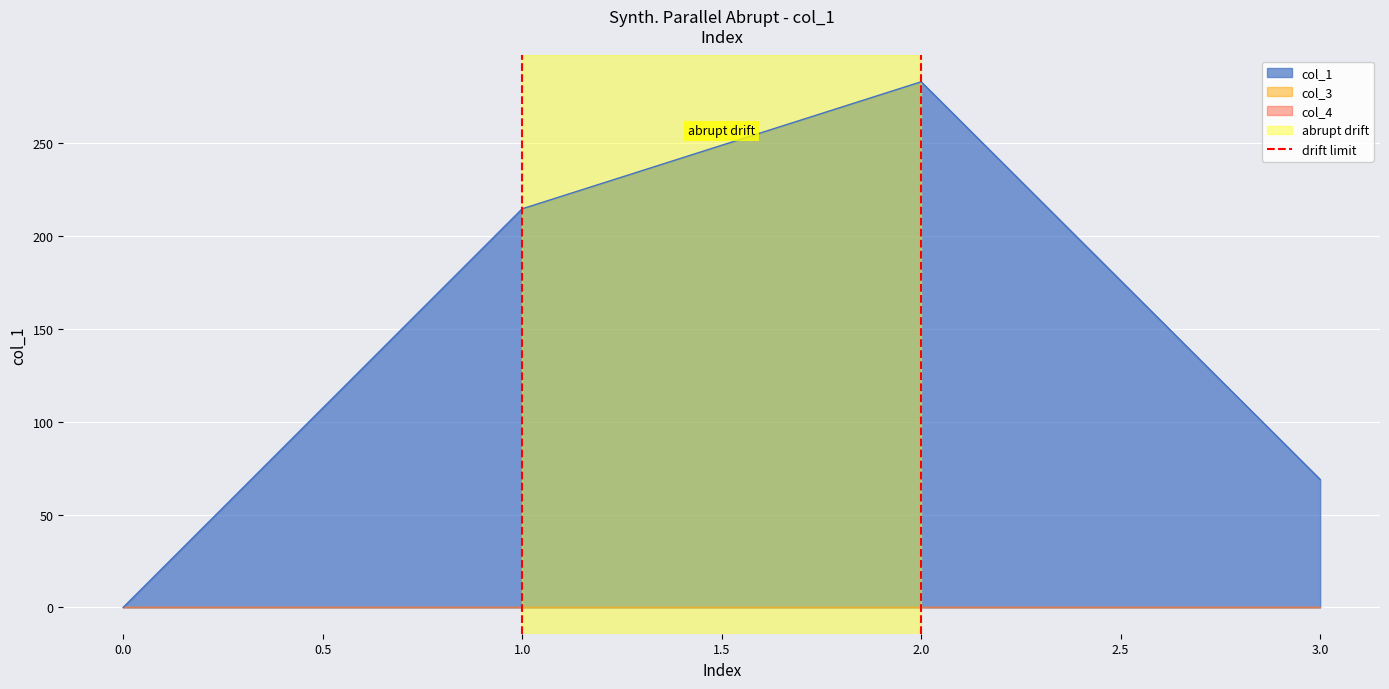

How many values in the col_1 series exceed 214?

2